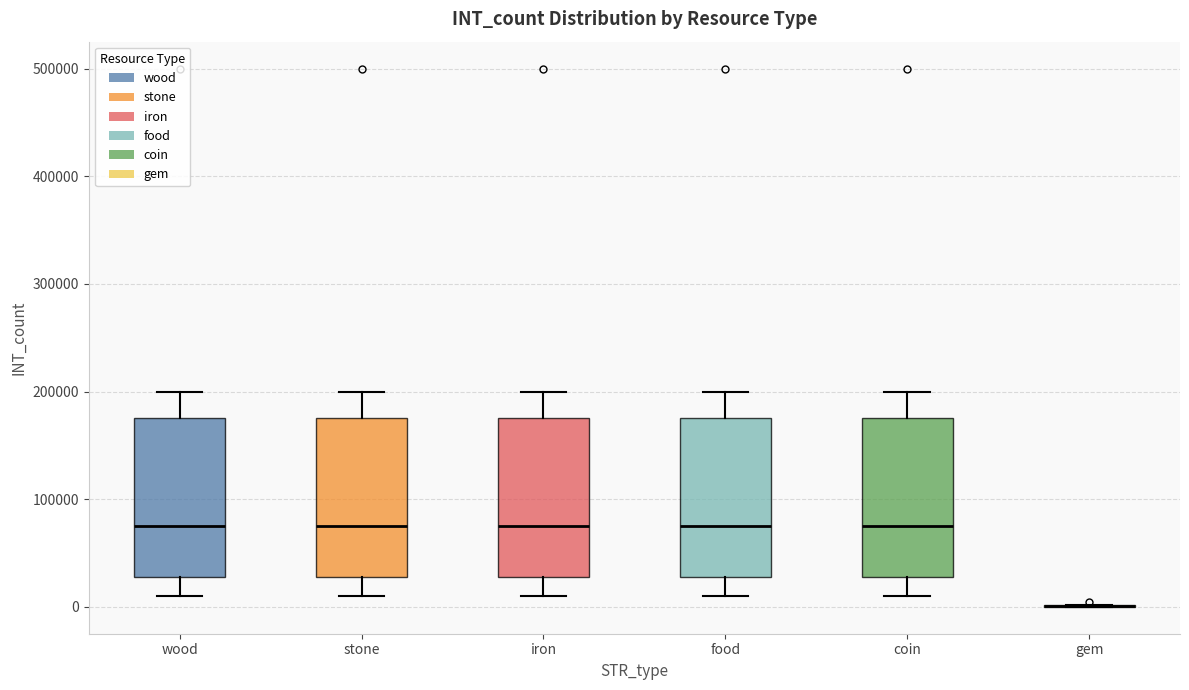

Where is the lower edge of the box for coin on the y-axis? The values are not printed on the chart, so give them approximately, as read against the axis.

30000